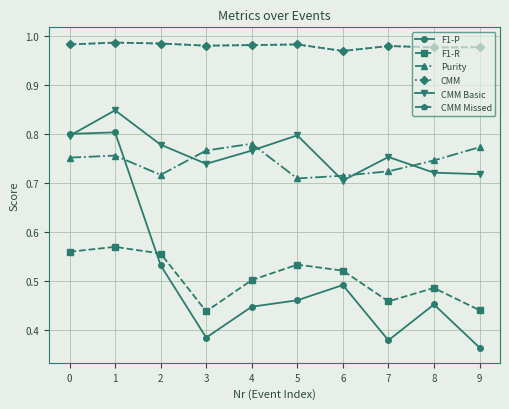

Does the chart have visible grid lines?

Yes